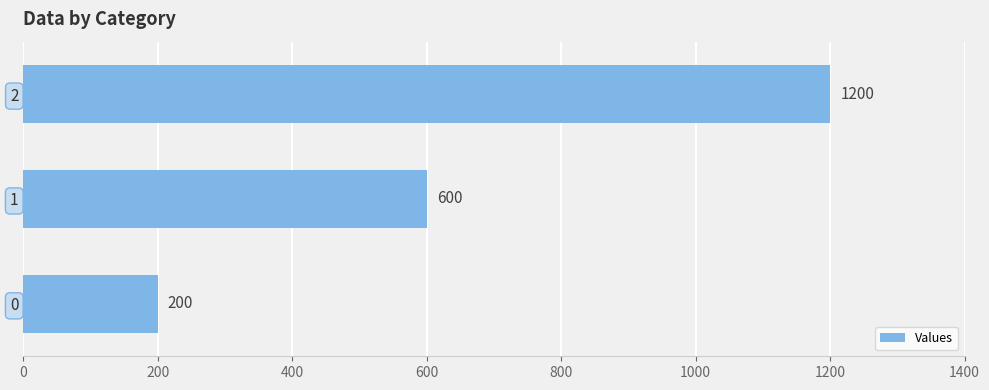

What is the approximate value at 0, to the nearest 10?

200